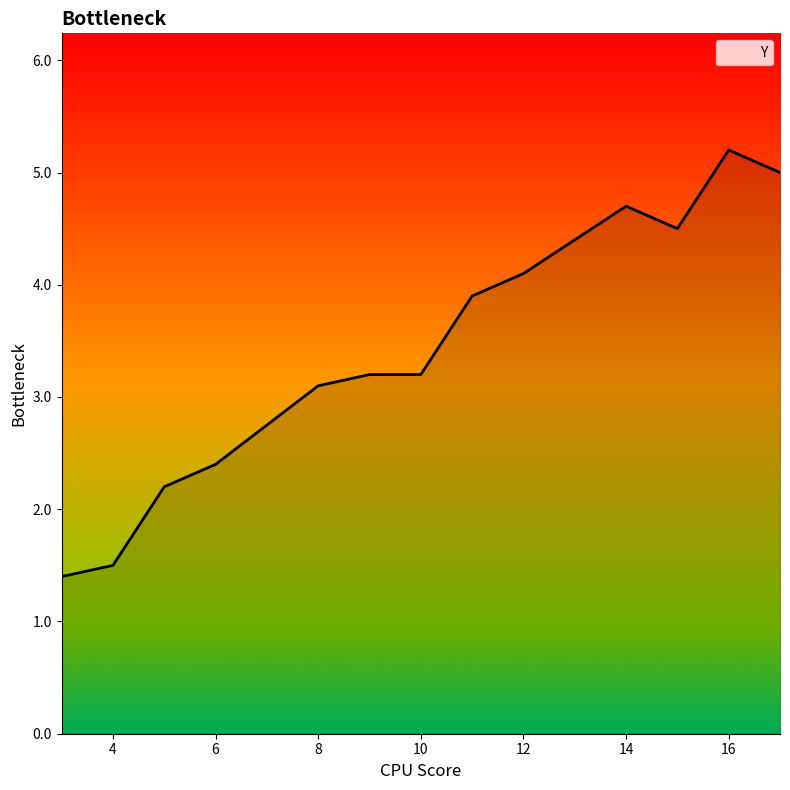

What is the difference between the maximum and minimum values?

3.8